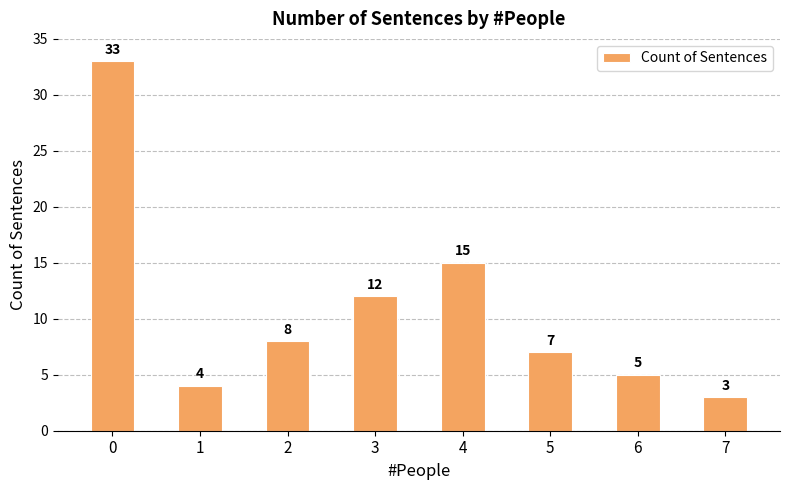

How many bars are there in total?

8